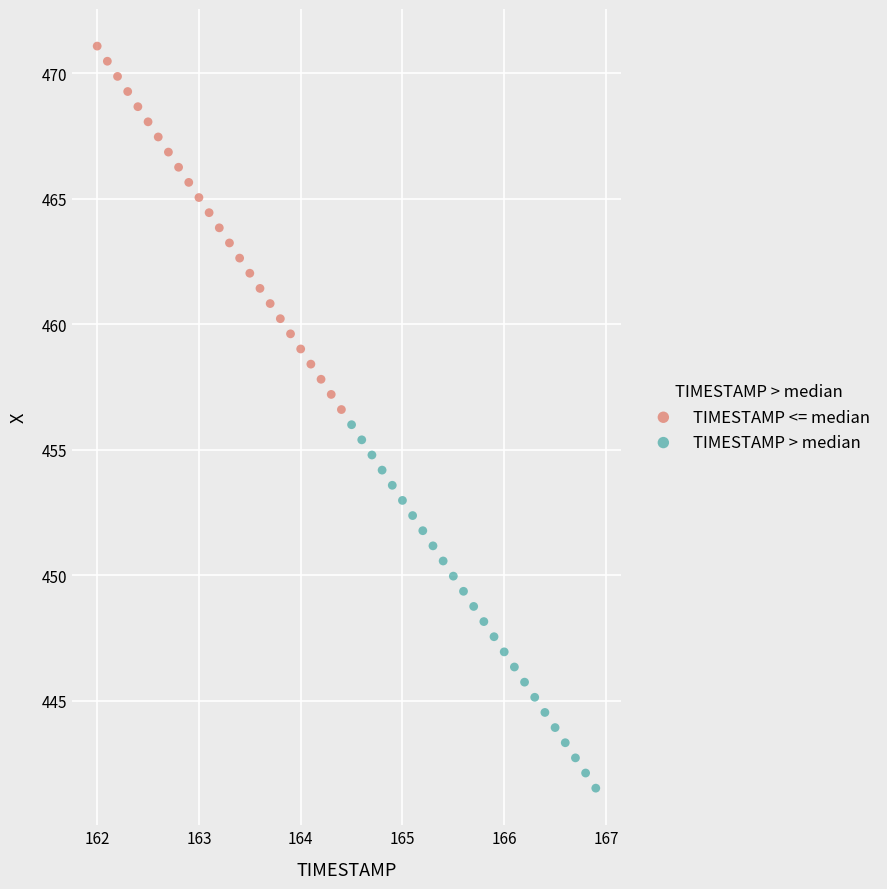

Which series reaches the minimum Y coordinate?

TIMESTAMP > median